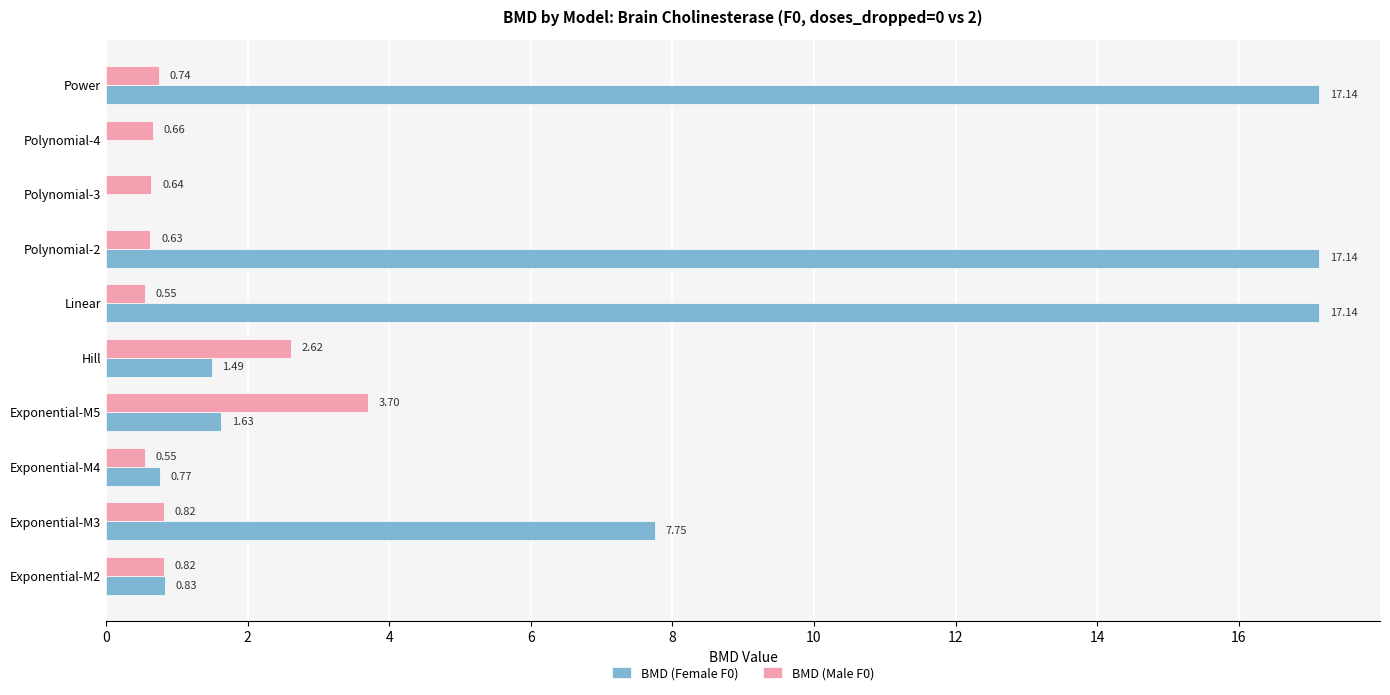

Which series changed the most between Linear and Polynomial-3?

BMD (Female F0)